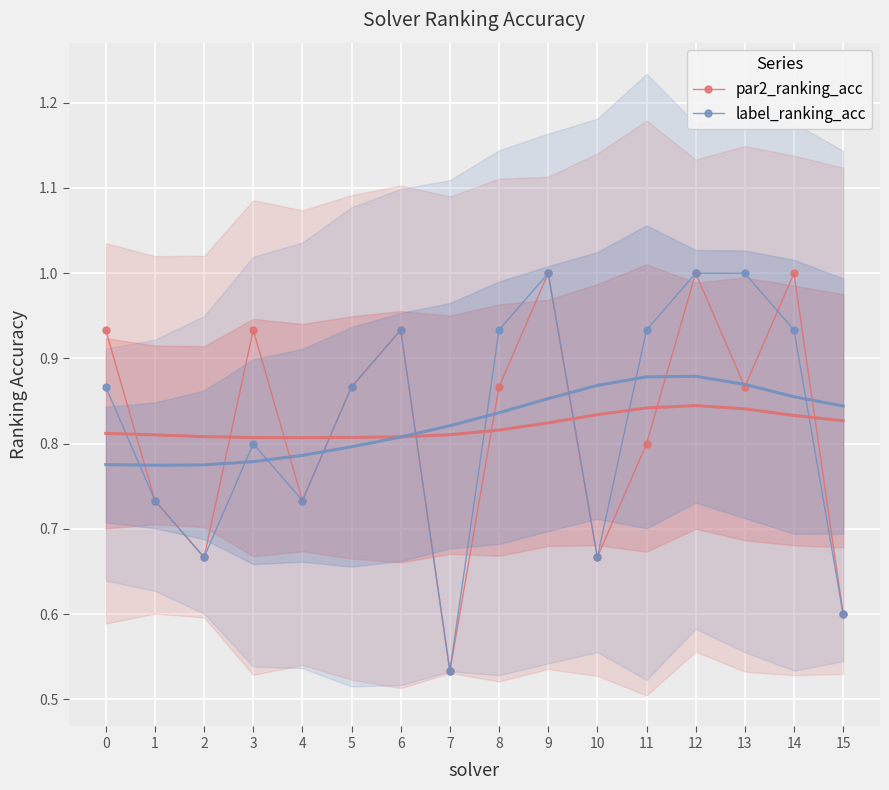

Reading left to right, extract all data points from this chart.

par2_ranking_acc: 0.9	0.7	0.7	0.9	0.7	0.9	0.9	0.5	0.9	1.0	0.7	0.8	1.0	0.9	1.0	0.6
label_ranking_acc: 0.9	0.7	0.7	0.8	0.7	0.9	0.9	0.5	0.9	1.0	0.7	0.9	1.0	1.0	0.9	0.6